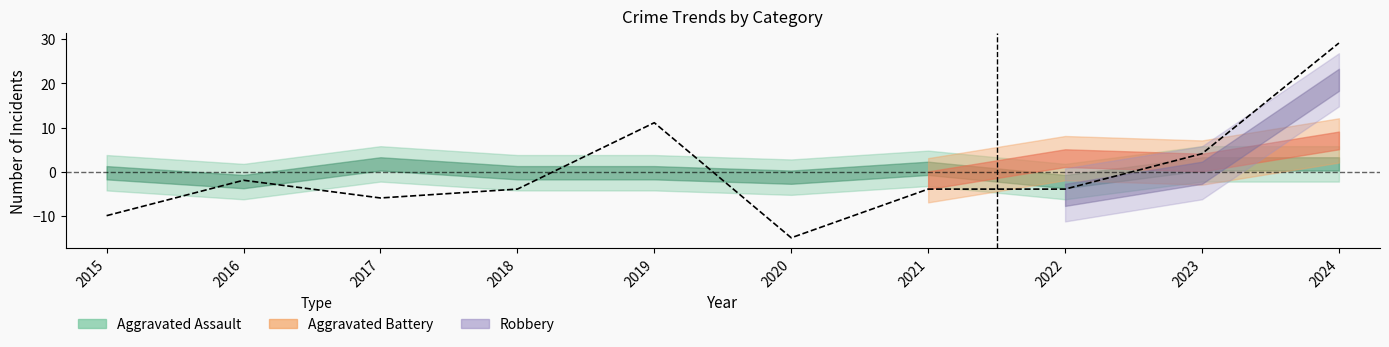

What is the change in value from 2015 to 2019?

+21.0